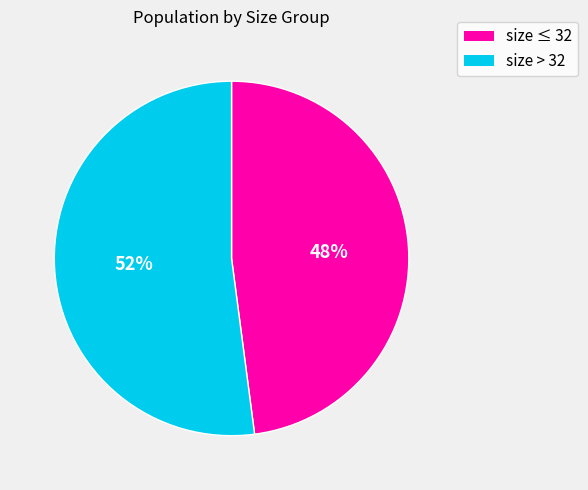

Count the number of slices in the pie.

2